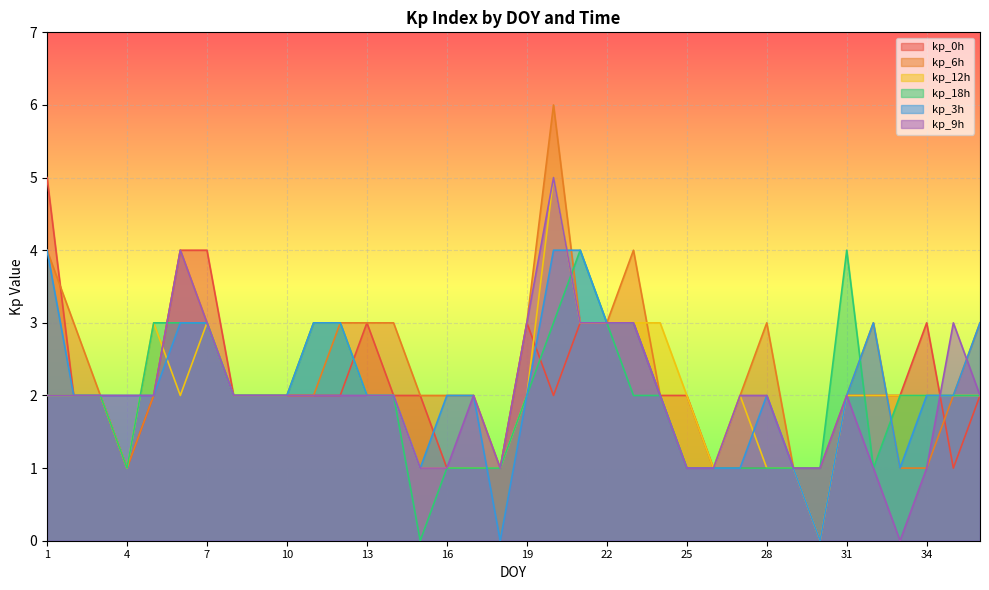

True or false: kp_3h has more than 0 interior local peaks.

True